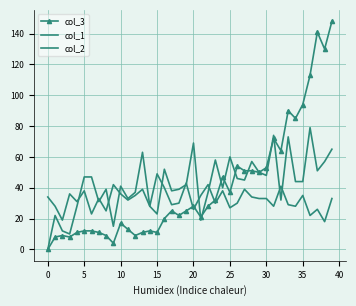

True or false: col_2 has more than 2 points higher than both neighbors.

True